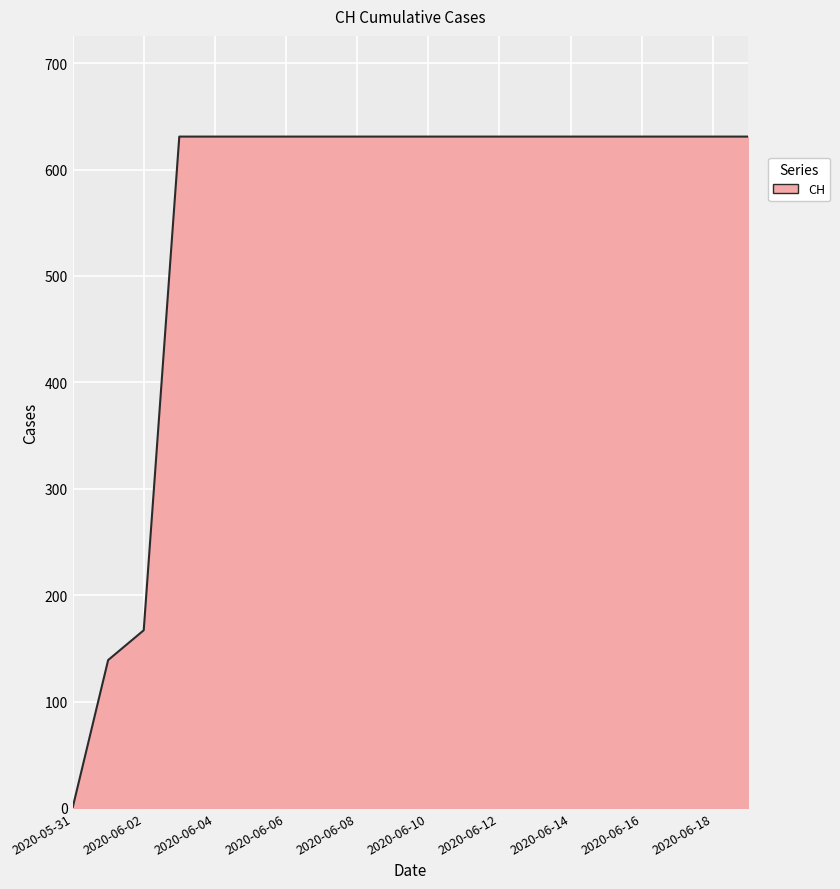

How many series are shown in this chart?

1